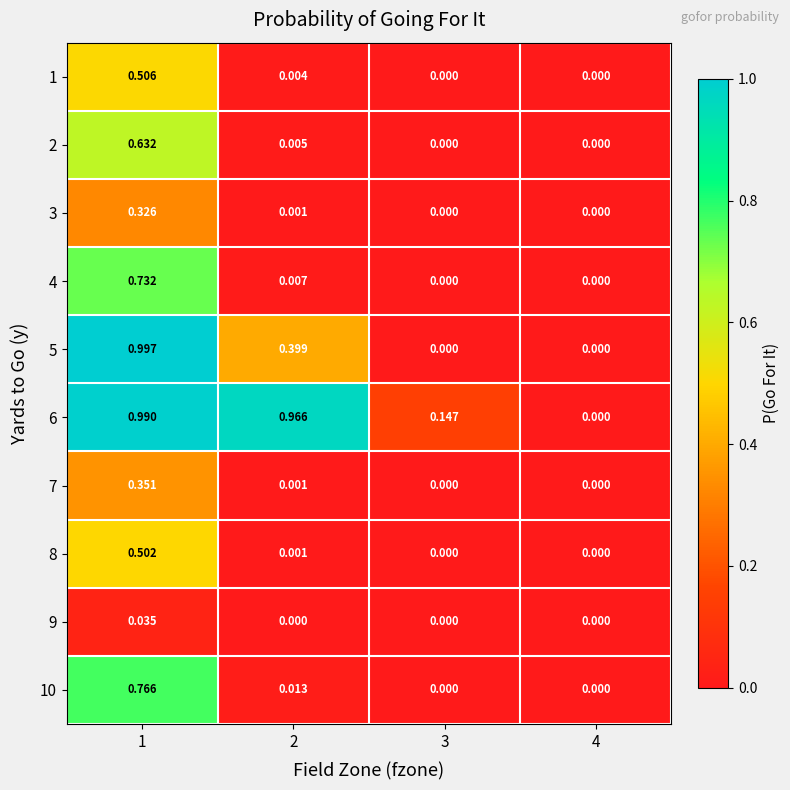

Is the value of 2 at 3 greater than the value of 1 at 1?

No